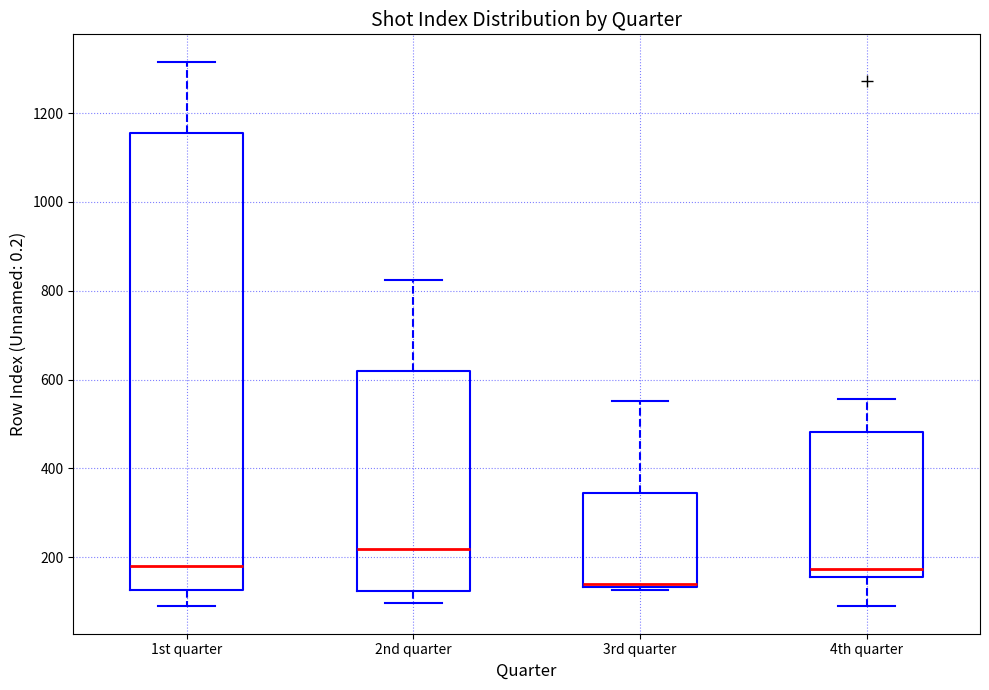

Where is the lower edge of the box for 4th quarter on the y-axis? The values are not printed on the chart, so give them approximately, as read against the axis.

160